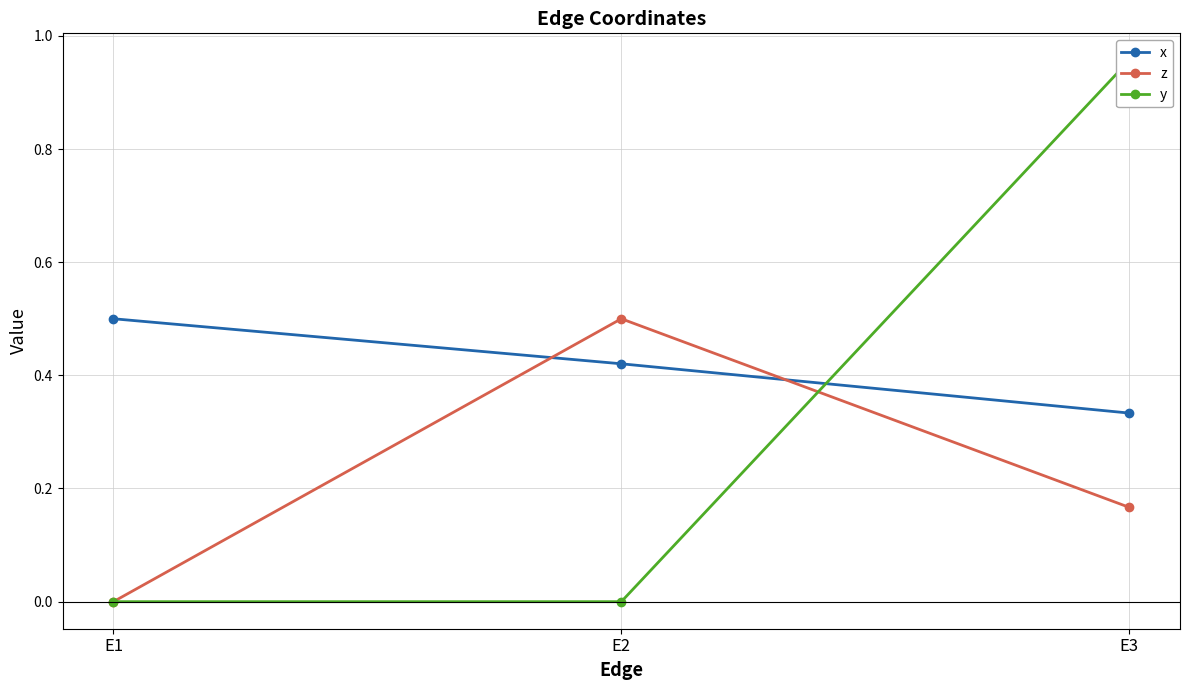

What is the total value across all series at E3?

1.5